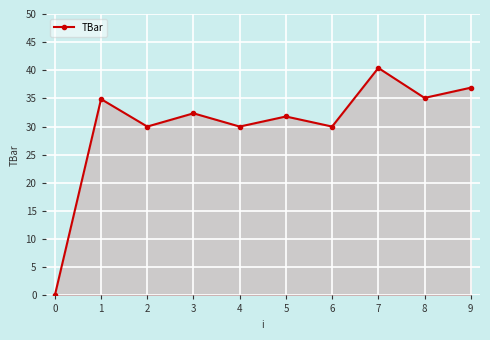

True or false: the data has more than 0 interior local peaks.

True